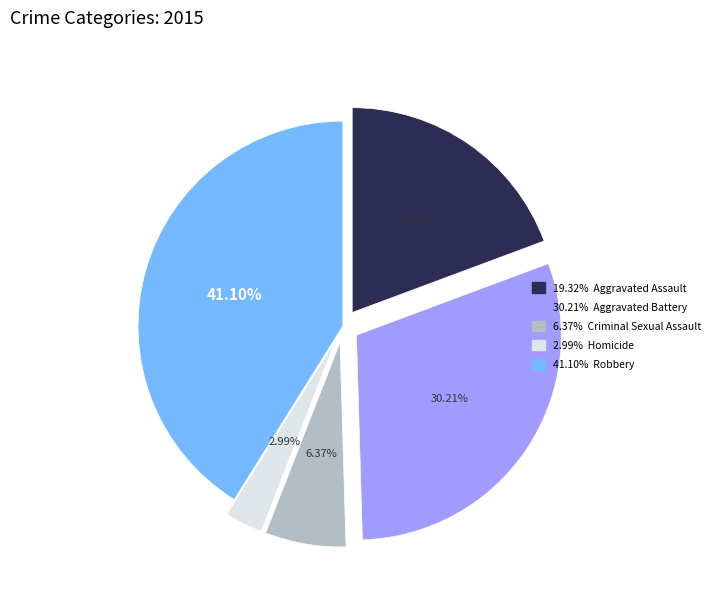

Count the number of slices in the pie.

5